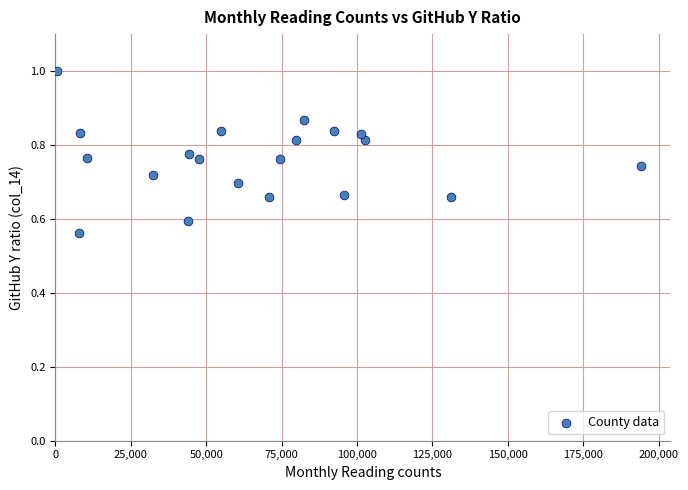

What is the range of Y values (max minus min)?

0.4